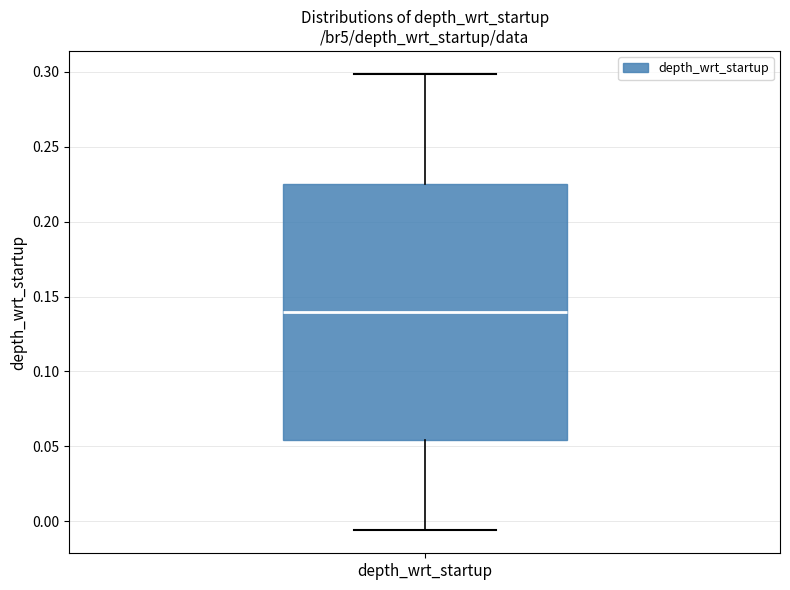

Transcribe this box plot: give where the median line is, the range the box spans, and where the two whiskers end, as read against the y-axis. The values are not printed on the chart, so give them approximately, as read against the axis.

median 0.140, box 0.055 to 0.225, whiskers -0.005 to 0.300